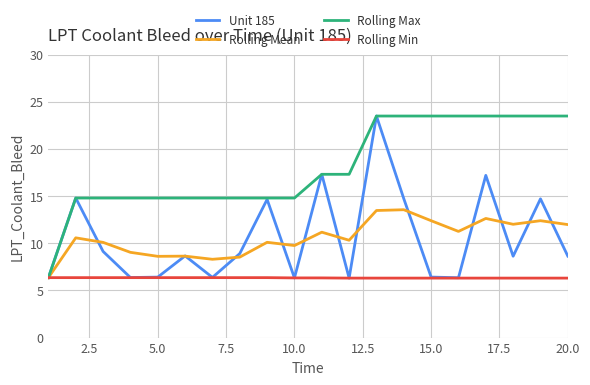

Is this an area chart (filled region under the line)?

No